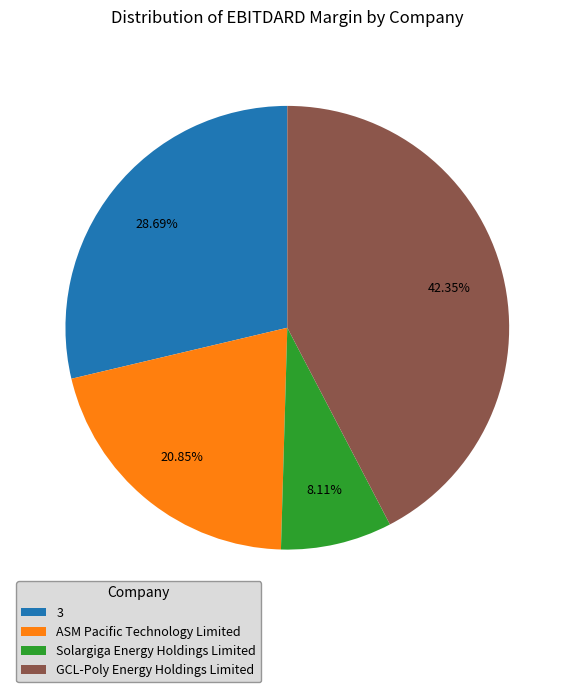

Combined, what portion of the pie is Solargiga Energy Holdings Limited and 3?

36.8%